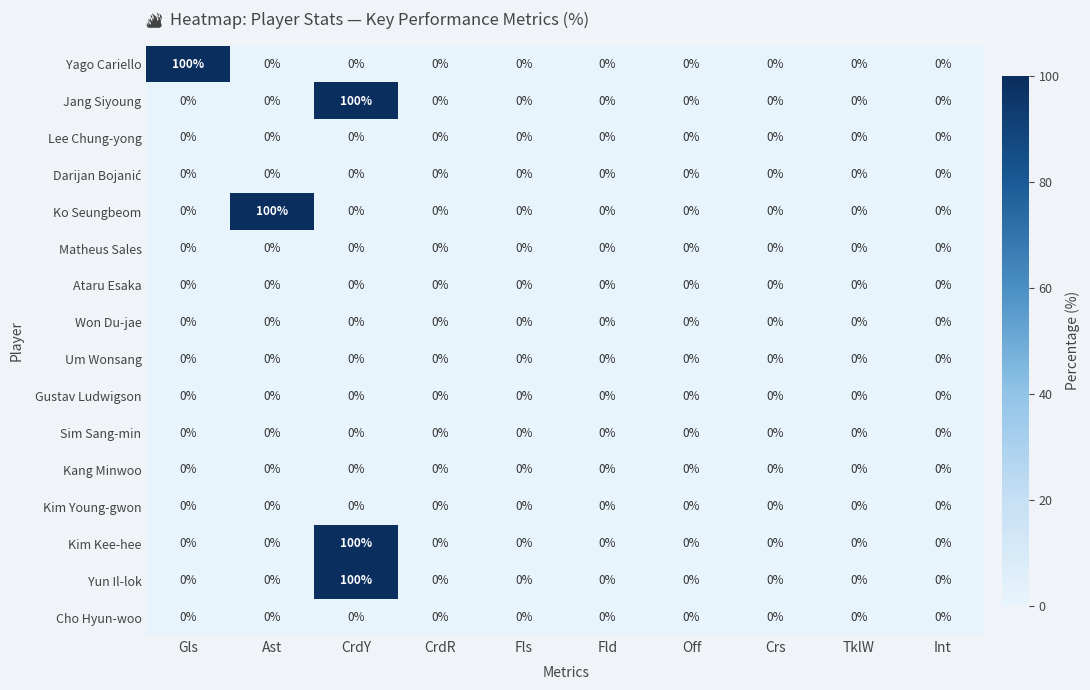

What is the difference between the maximum and second lowest values in the Kim Kee-hee series?

100